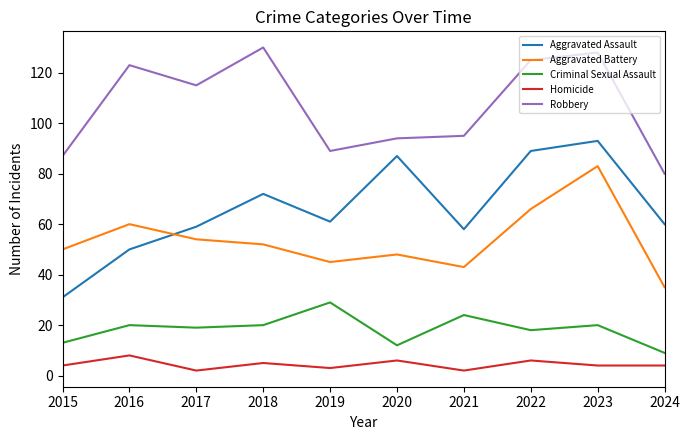

What is the sum of the Homicide values at 2019 and 2015?

7